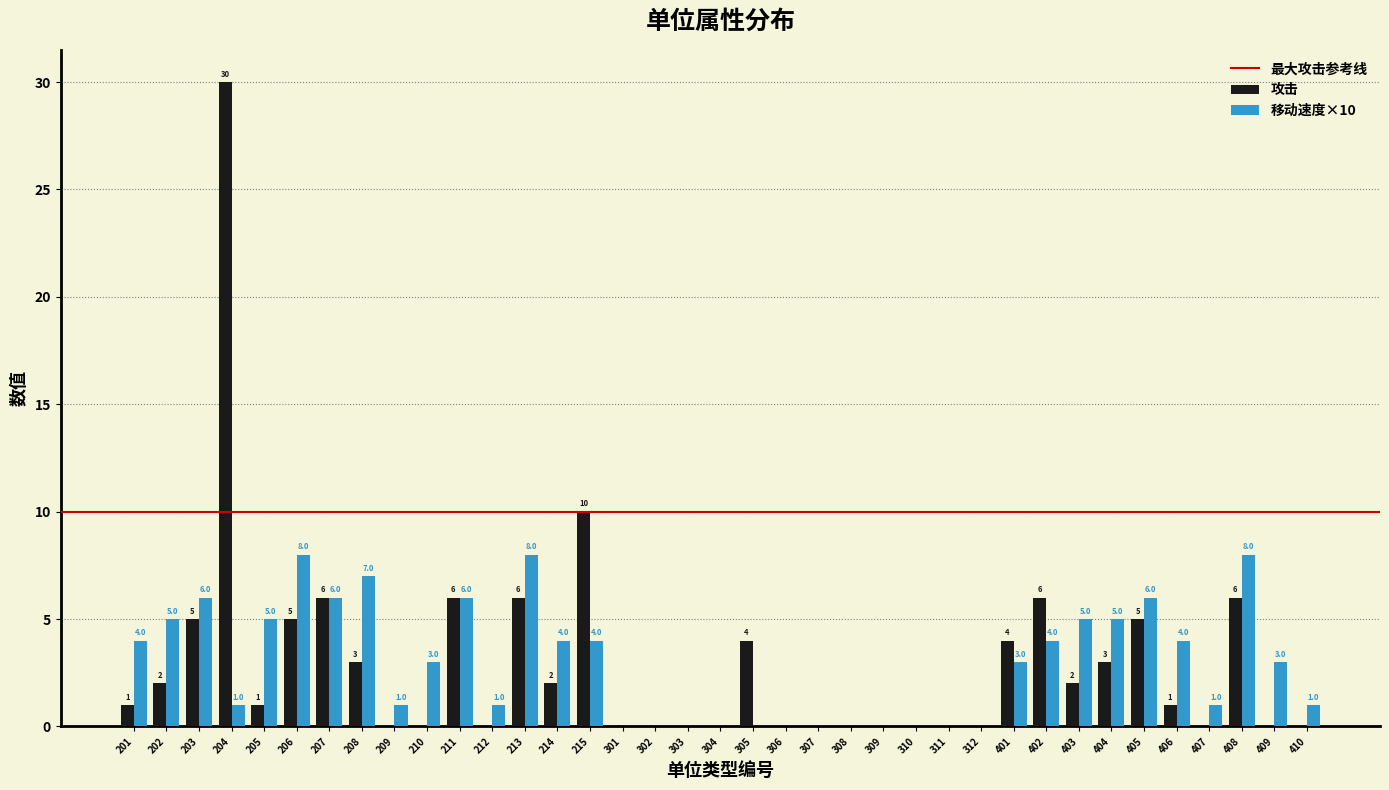

Reading left to right, what are all the values shown in this chart?

攻击: 201=1	202=2	203=5	204=30	205=1	206=5	207=6	208=3	209=0	210=0	211=6	212=0	213=6	214=2	215=10	301=0	302=0	303=0	304=0	305=4	306=0	307=0	308=0	309=0	310=0	311=0	312=0	401=4	402=6	403=2	404=3	405=5	406=1	407=0	408=6	409=0	410=0
移动速度×10: 201=4	202=5	203=6	204=1	205=5	206=8	207=6	208=7	209=1	210=3	211=6	212=1	213=8	214=4	215=4	301=0	302=0	303=0	304=0	305=0	306=0	307=0	308=0	309=0	310=0	311=0	312=0	401=3	402=4	403=5	404=5	405=6	406=4	407=1	408=8	409=3	410=1